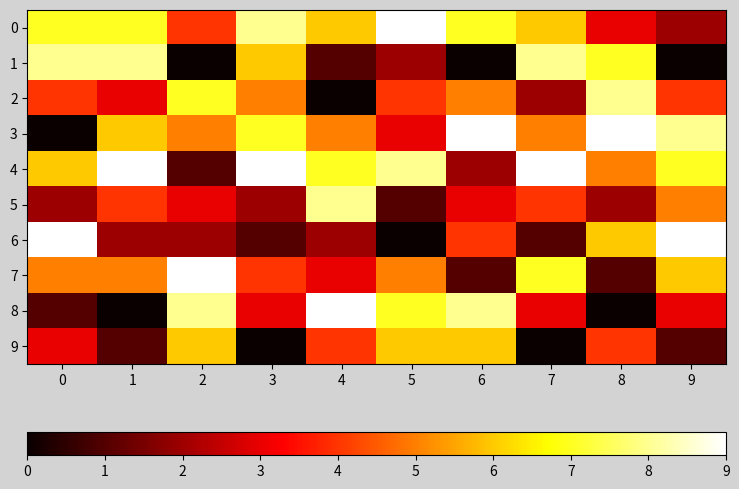

What is the total value across all series at 0?

45